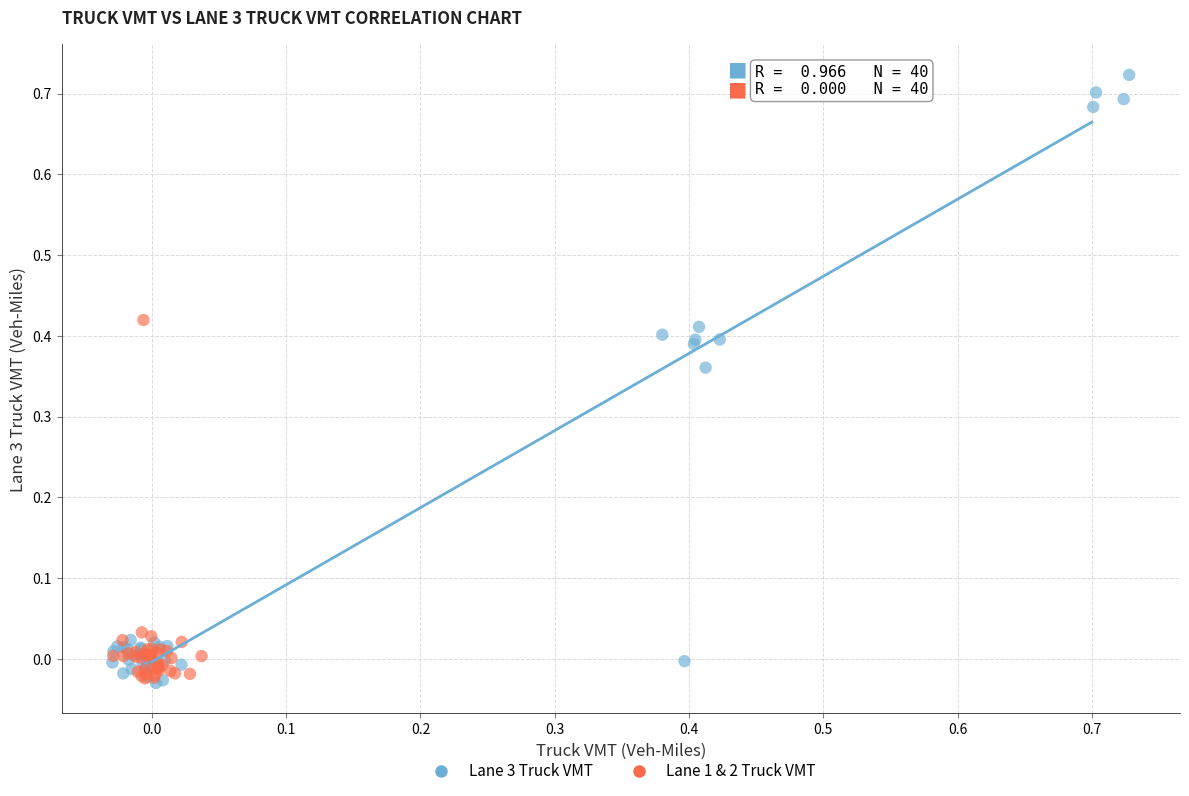

What are all the series names shown in the legend?

Lane 3 Truck VMT, Lane 1 & 2 Truck VMT